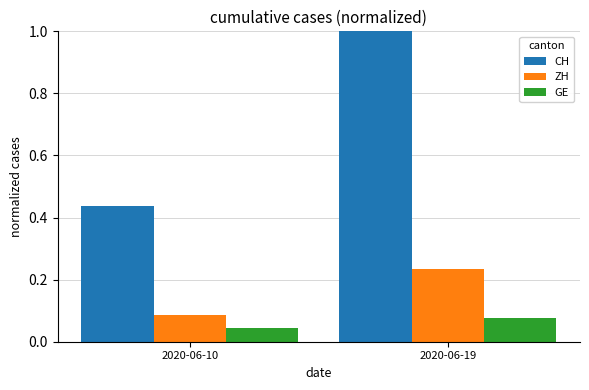

Rank the series by their maximum value, from lowest to highest.

GE, ZH, CH